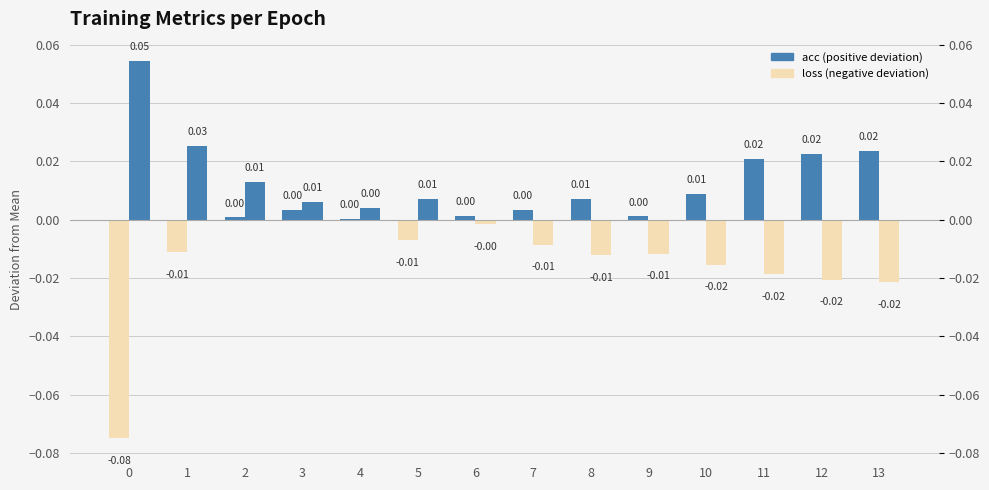

Which series changed the most between 2 and 7?

loss